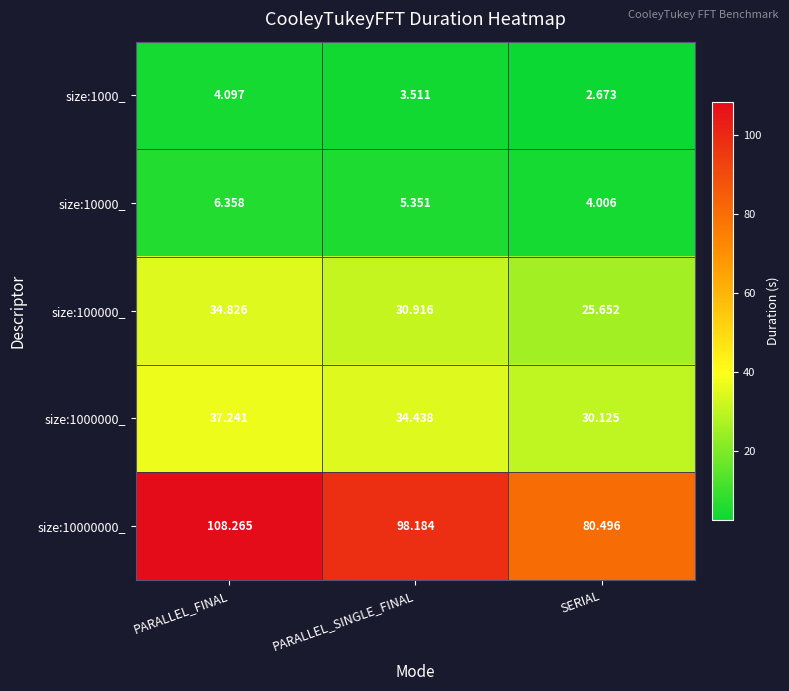

What is the difference between the highest and lowest values at PARALLEL_FINAL?

104.2